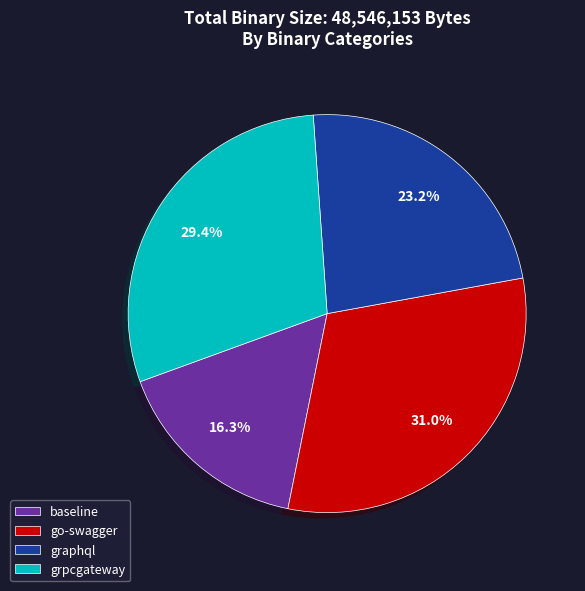

Is there any slice that represents more than half of the pie?

No